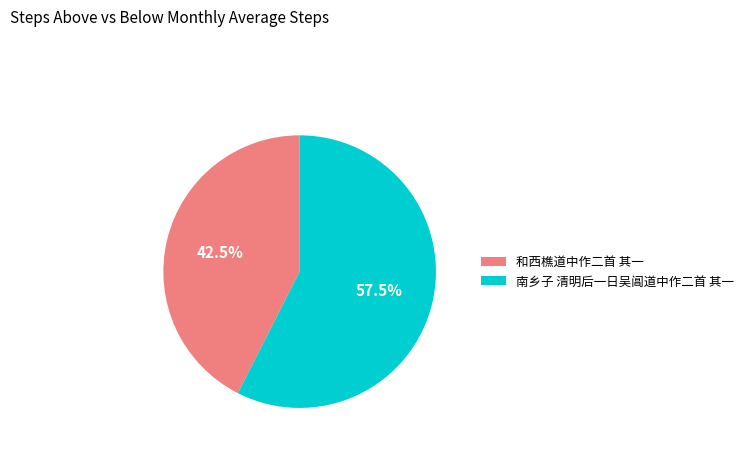

To the nearest percent, what is the difference between the 南乡子 清明后一日吴阊道中作二首 其一 and 和西樵道中作二首 其一 slice percentages?

15%